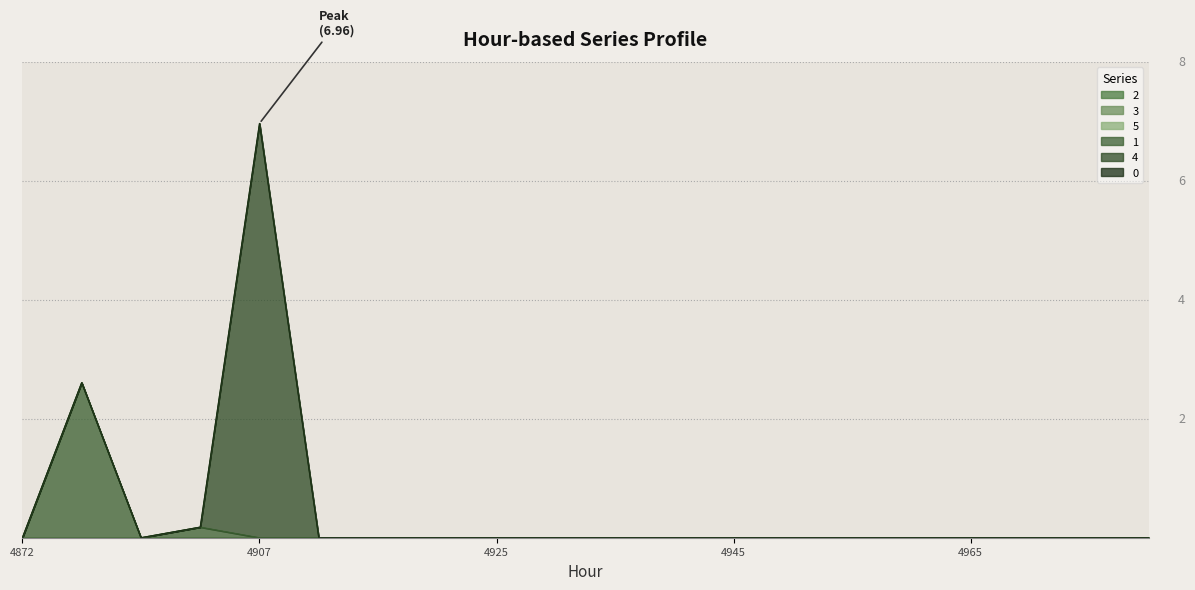

List the series in order of their peak value, highest first.

4, 1, 0, 2, 3, 5